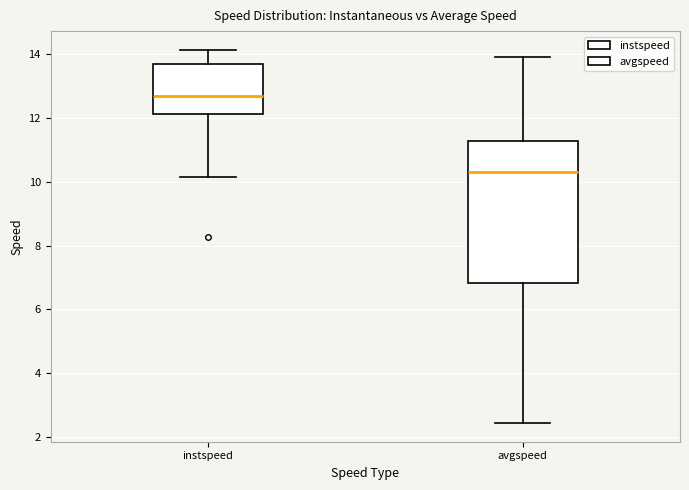

Comparing the boxes themselves (not the whiskers), which one is the tallest?

avgspeed